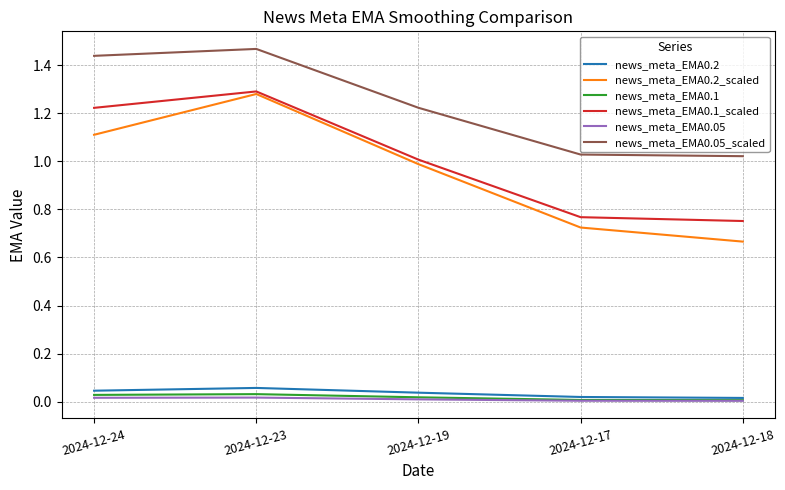

What is the sum of all news_meta_EMA0.2 values?

0.2